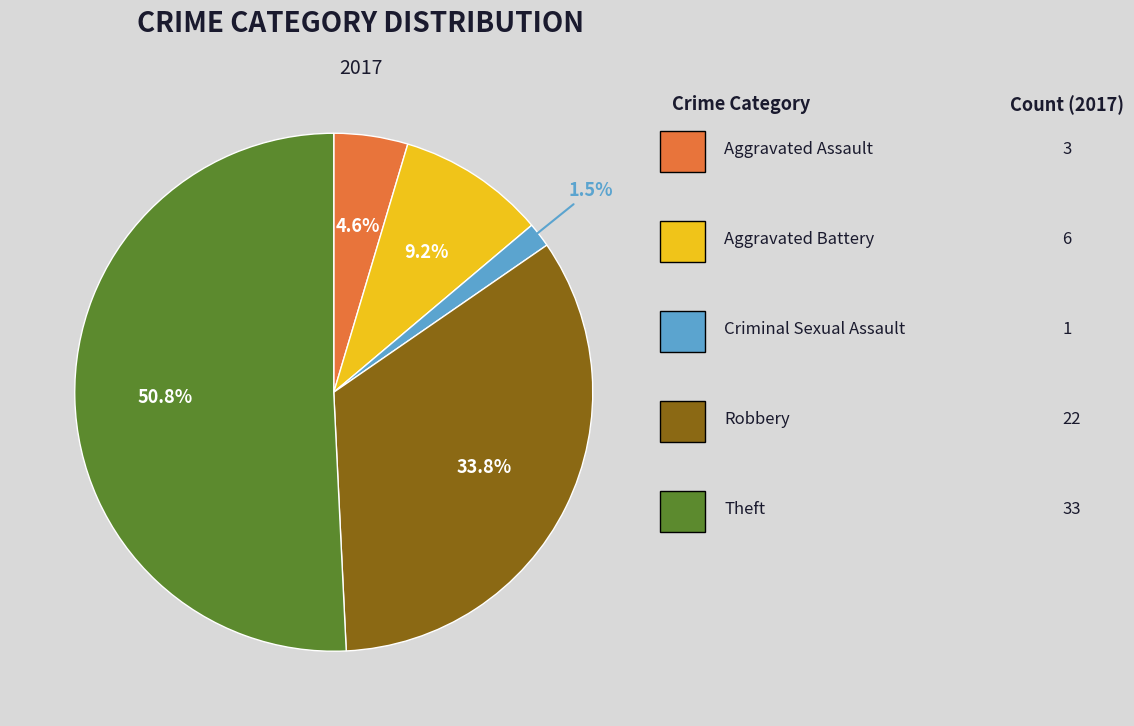

Is there a majority slice in this chart?

Yes